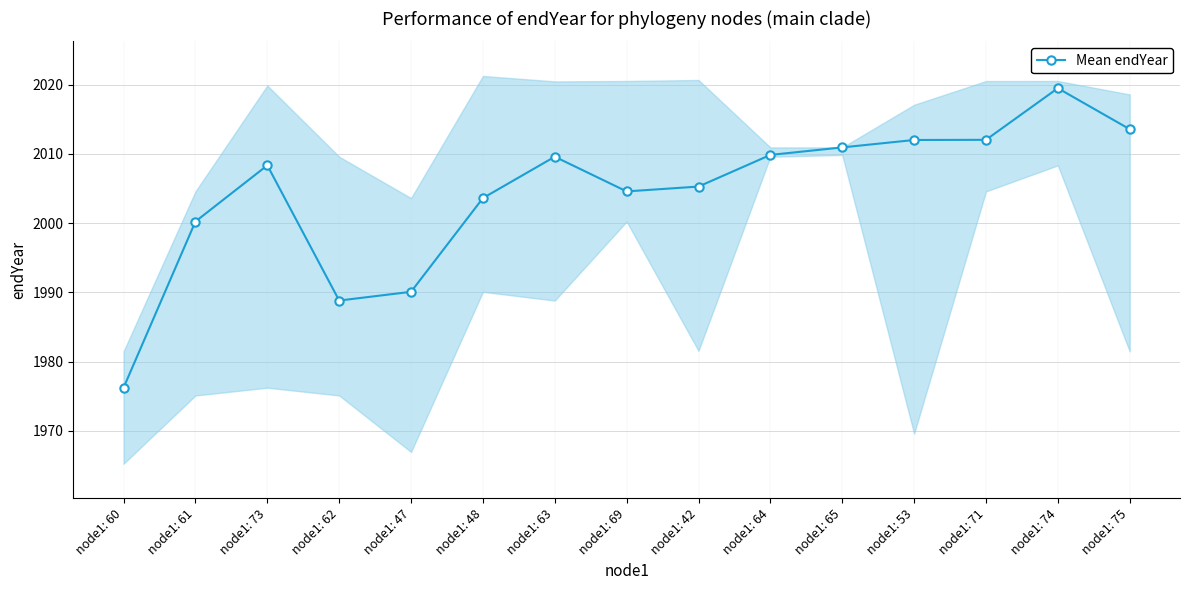

Is this an area chart (filled region under the line)?

No